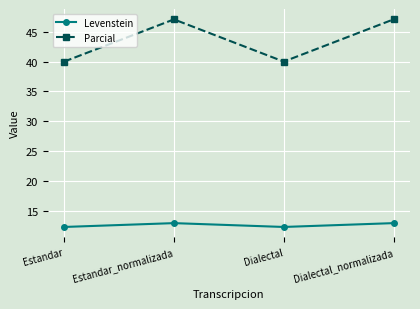

What is the greatest value displayed?

47.1